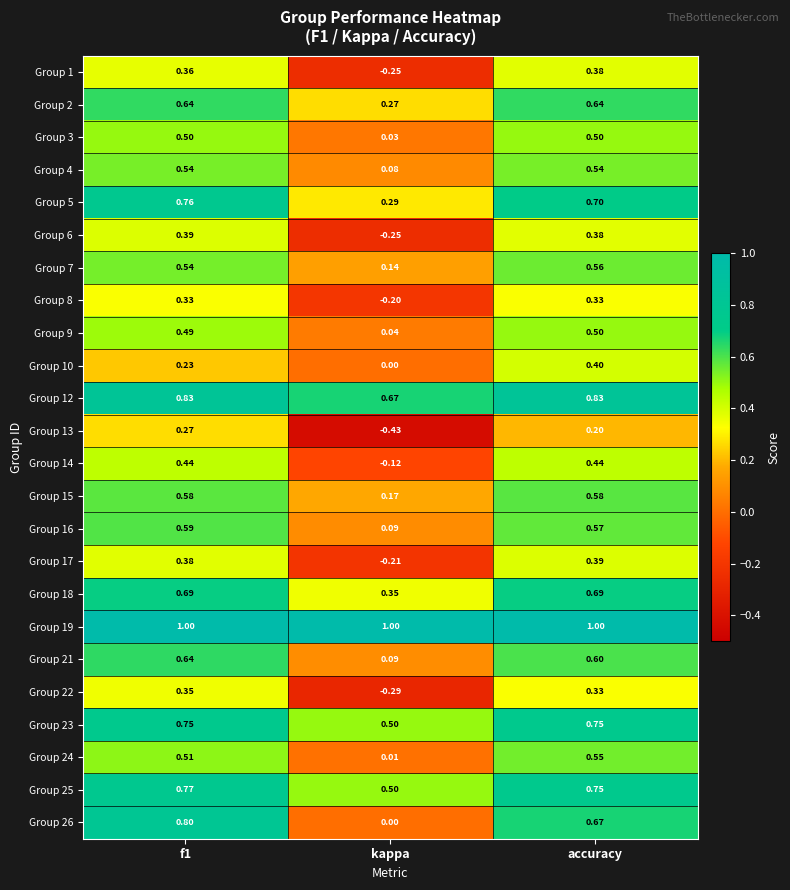

At which label does Group 10 reach its peak?

accuracy